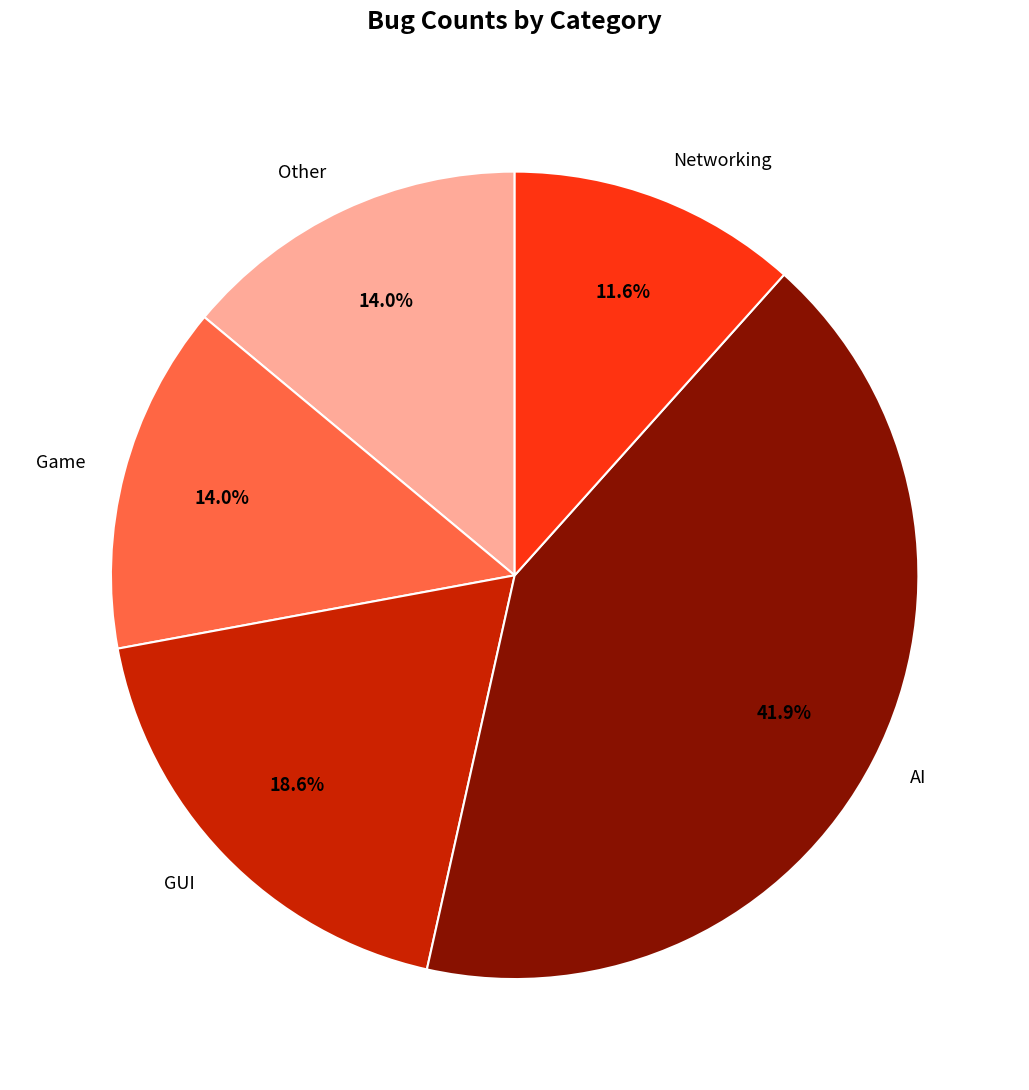

What percentage is NOT represented by GUI?

81.4%